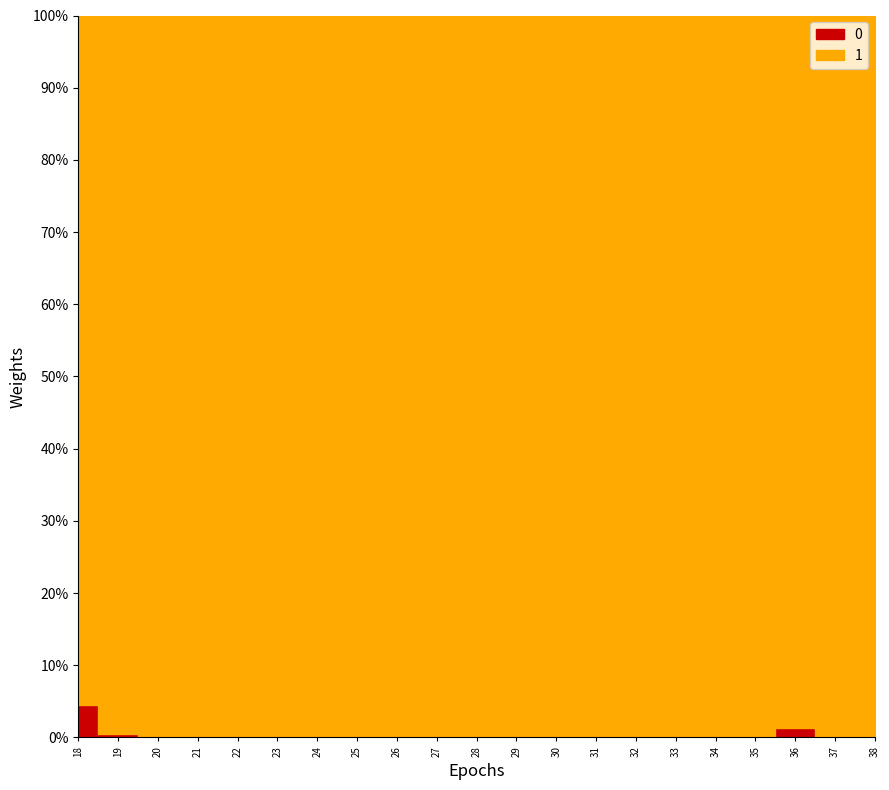

How many values in the 0 series exceed 0?

3